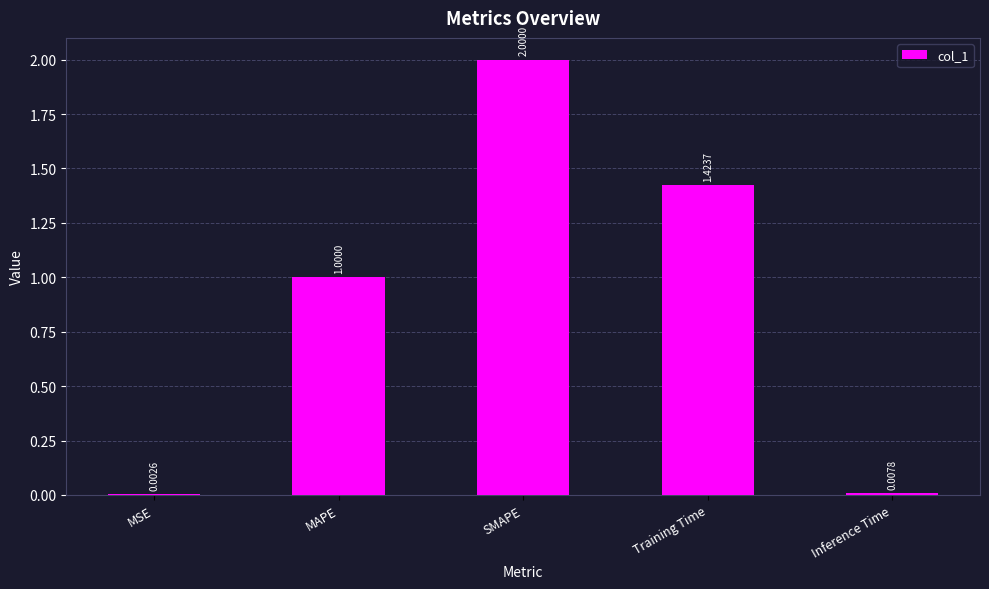

At which label is the value closest to 1?

MAPE